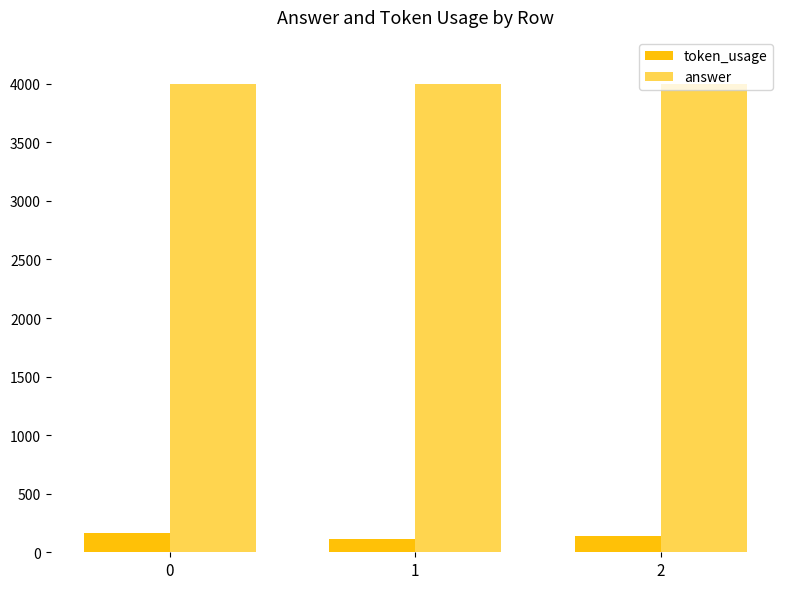

Count the number of data series in this chart.

2